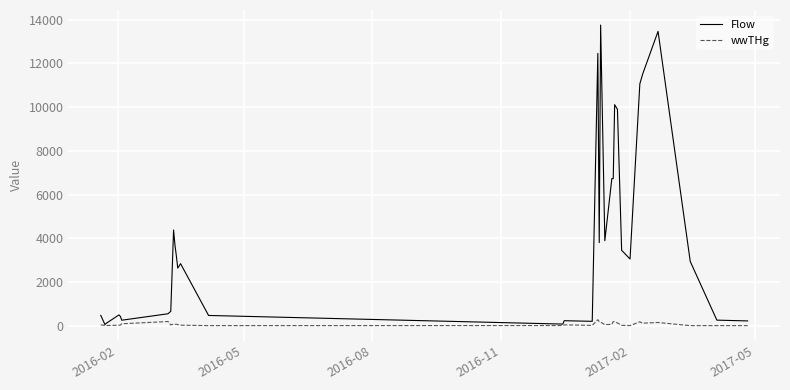

Rank the series by their average value, from lowest to highest.

wwTHg, Flow